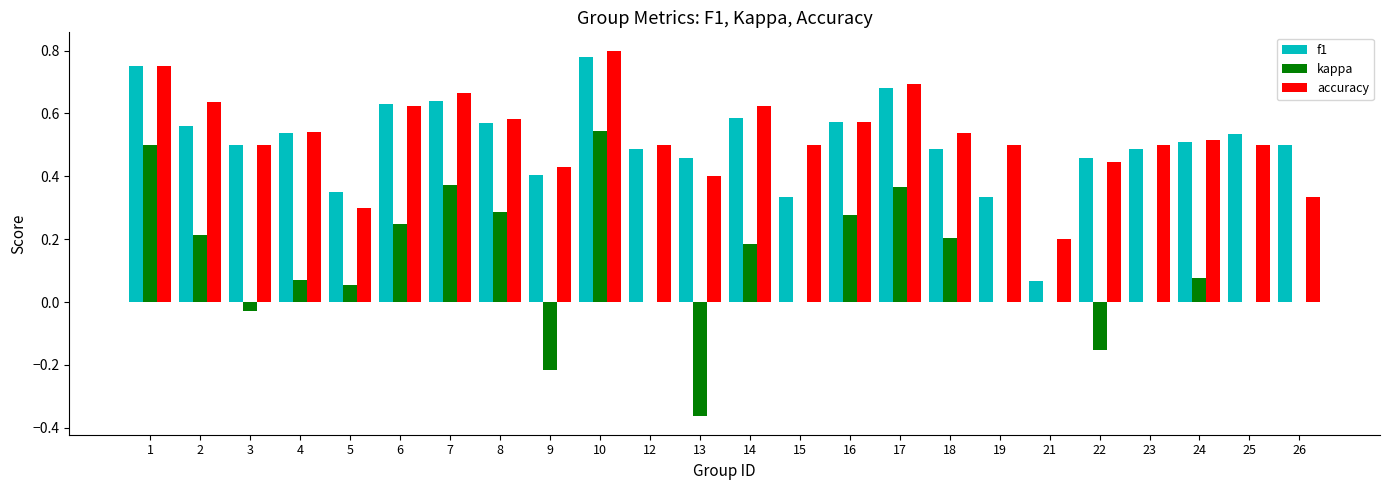

Is the value of kappa at 13 greater than the value of f1 at 23?

No